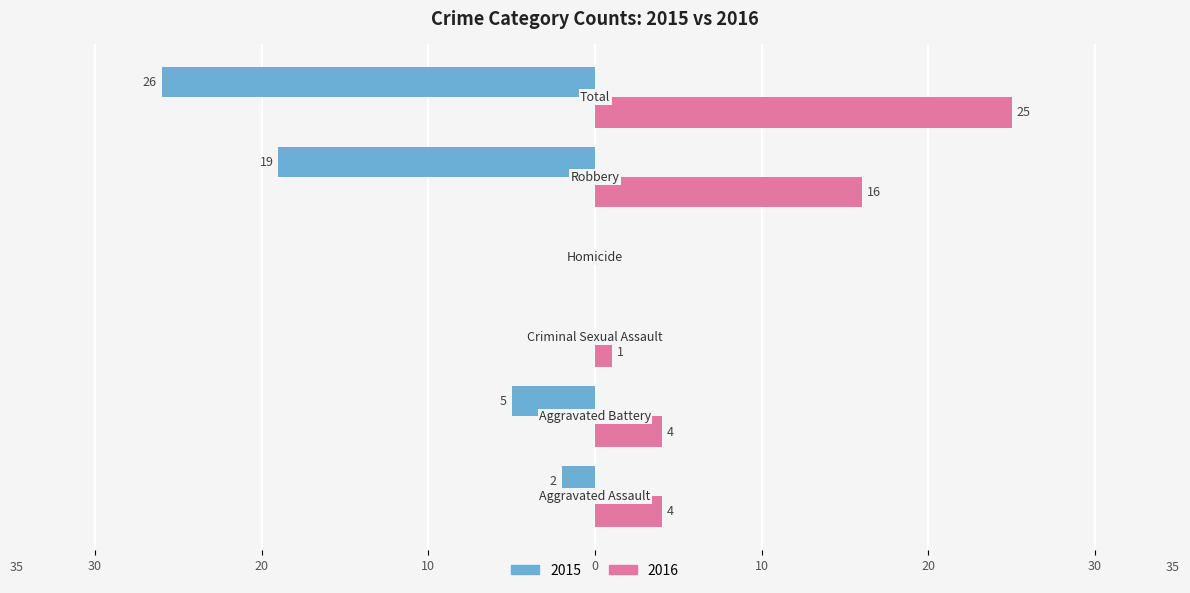

What position from the left is Aggravated Assault?

1